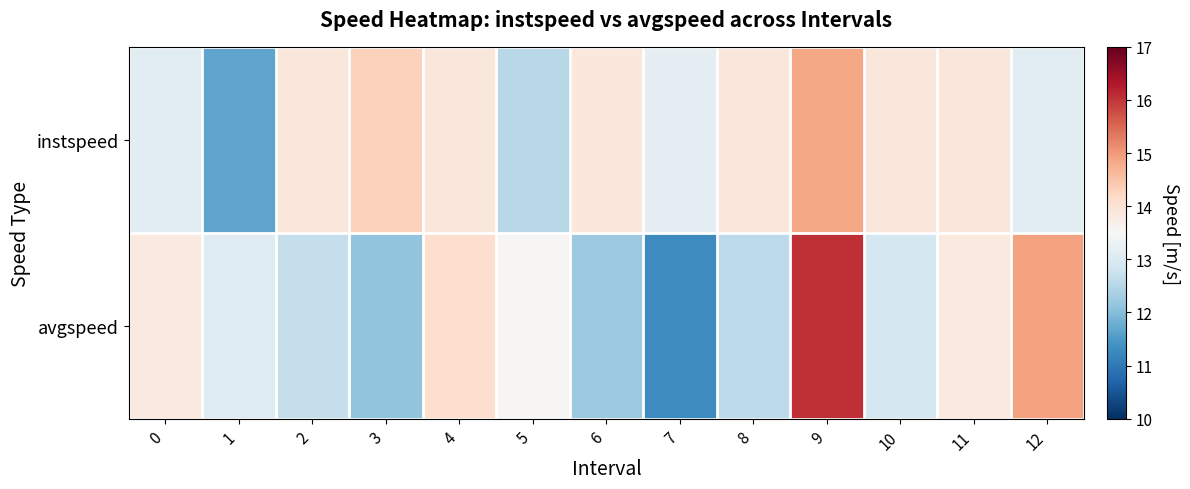

Which has a higher value, 4 or 7?

4